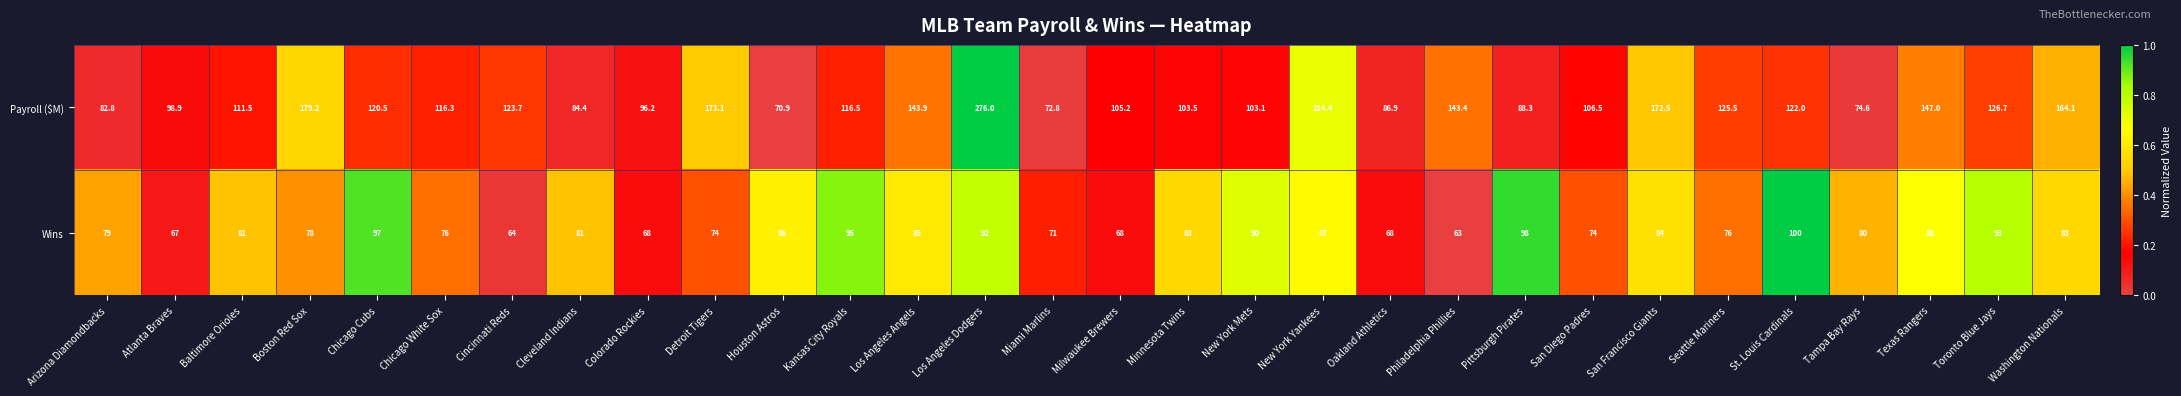

How many data points in Payroll ($M) are less than 116?

14